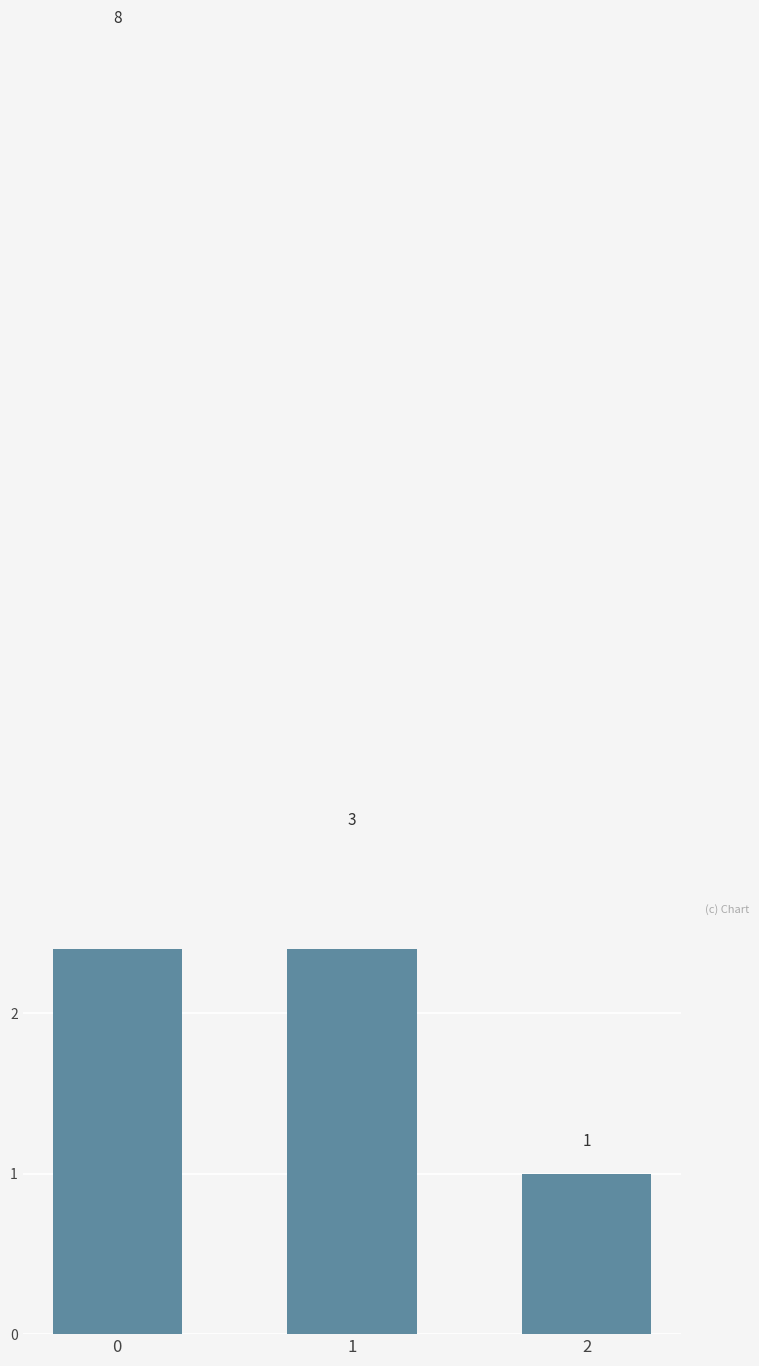

Approximately how many times larger is the value at 1 compared to 0?

0.4